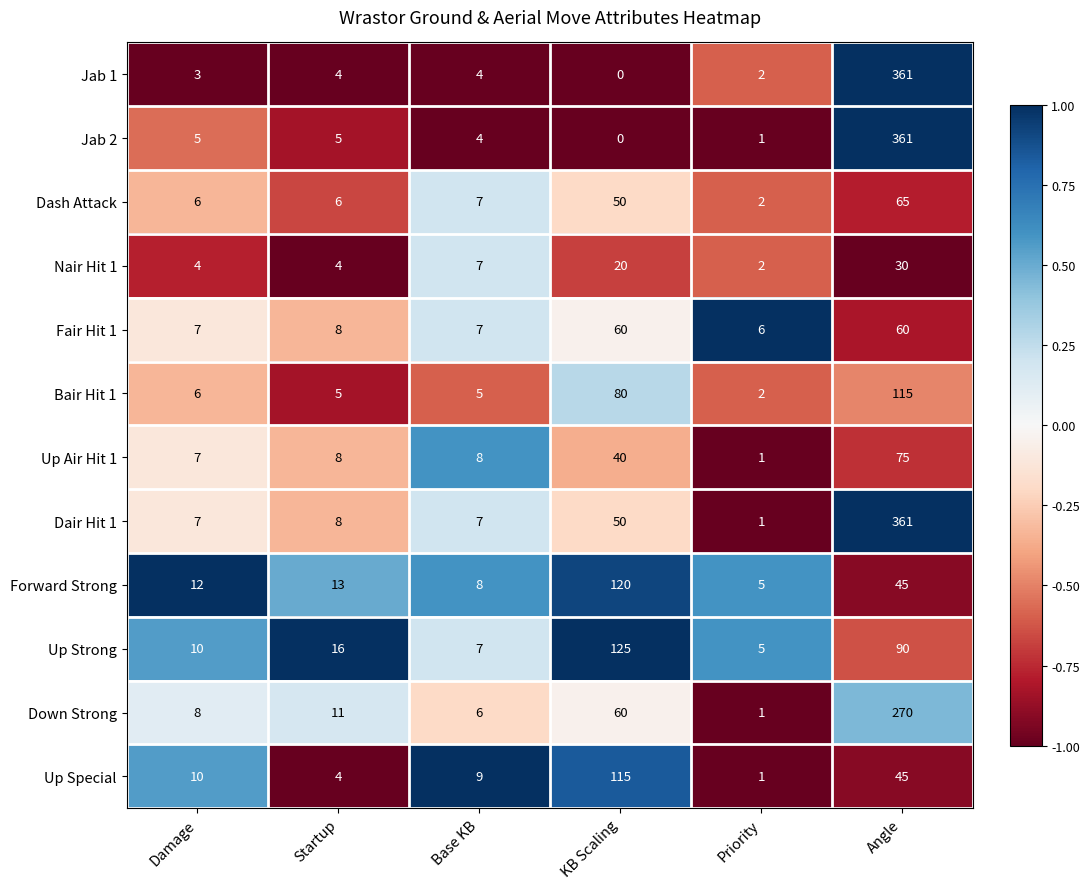

What is the difference between the maximum and minimum values in the Up Special series?

114